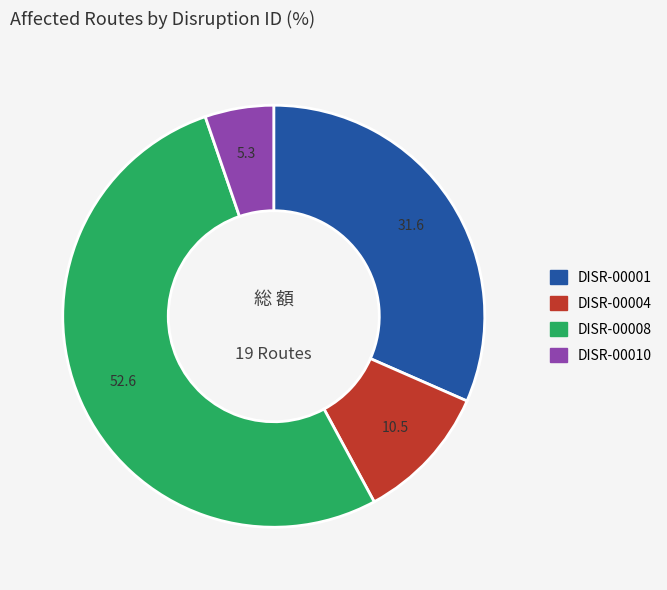

Rank the categories by value from highest to lowest.

DISR-00008, DISR-00001, DISR-00004, DISR-00010